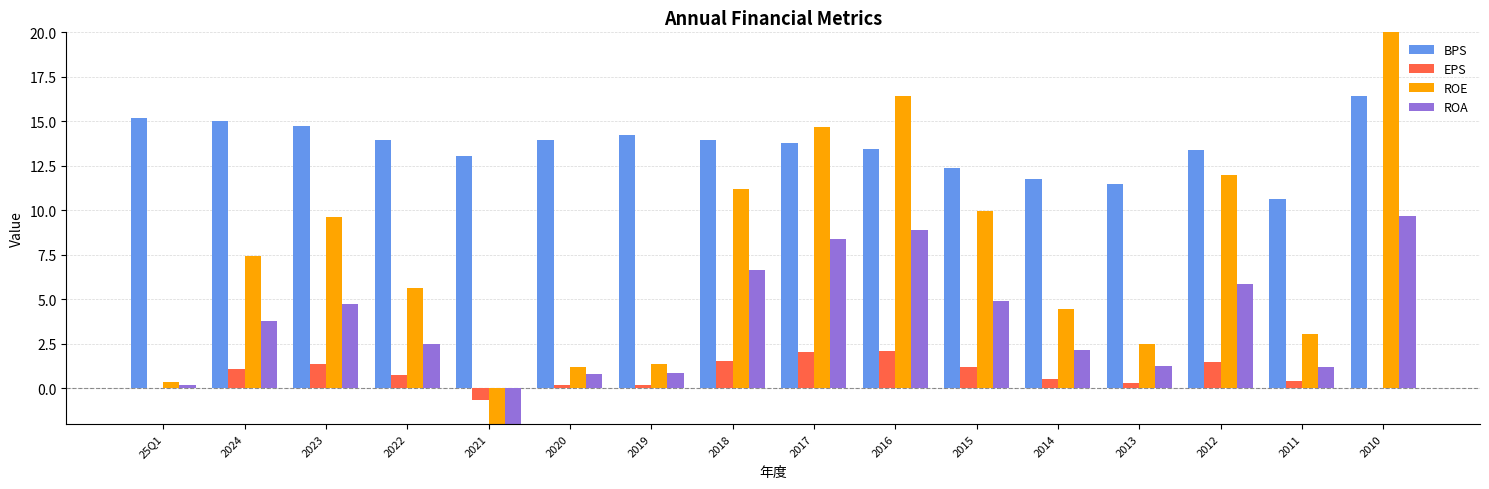

What is the total value across all series at 2016?

40.9